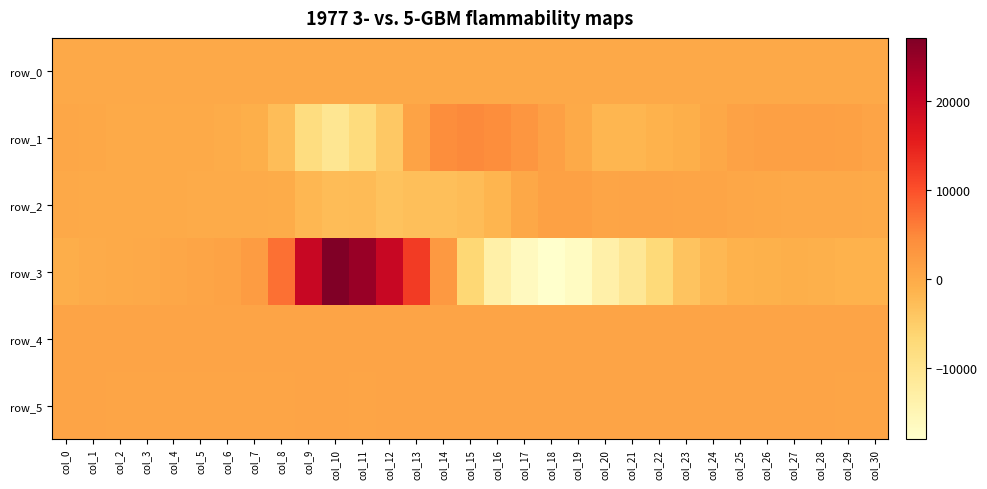

Reading left to right, list all the values displayed in this chart.

row_0: 297.1	297.2	297.2	297.2	297.3	297.4	297.4	297.4	297.5	297.5	297.6	297.7	297.7	297.7	297.8	297.8	297.9	298.0	298.0	298.1	298.1	298.2	298.2	298.3	298.3	298.4	298.4	298.5	298.5	298.6	298.6
row_1: 500.0	352.0	66.0	-45.0	34.0	-7.0	-242.0	-642.0	-2709.0	-8113.0	-10469.0	-7644.0	-4368.0	1146.0	4283.0	4825.0	4326.0	2992.0	1595.0	-50.0	-1786.0	-1719.0	-1187.0	-593.0	417.0	1225.0	1612.0	1664.0	1638.0	1429.0	939.0
row_2: 127.0	55.0	54.0	-16.0	-39.0	-133.0	-166.0	-112.0	-298.0	-1890.0	-2543.0	-2357.0	-3423.0	-3045.0	-3010.0	-2578.0	-1531.0	306.0	1406.0	1505.0	666.0	869.0	999.0	741.0	692.0	511.0	333.0	187.0	200.0	150.0	-13.0
row_3: -435.0	-182.0	86.0	295.0	503.0	765.0	1106.0	2171.0	7157.0	19716.0	27075.0	24694.0	19745.0	12212.0	2704.0	-6611.0	-13419.0	-16419.0	-18021.0	-16621.0	-13610.0	-10880.0	-7148.0	-3671.0	-2038.0	-1248.0	-974.0	-665.0	-868.0	-1152.0	-1237.0
row_4: 852.0	852.0	851.0	851.0	851.0	857.0	851.0	849.0	856.0	863.0	865.0	856.0	863.0	866.0	864.0	864.0	866.0	860.0	865.0	865.0	866.0	862.0	870.0	865.0	862.0	865.0	859.0	859.0	860.0	855.0	861.0
row_5: 828.0	832.0	823.0	822.0	824.0	826.0	817.0	823.0	825.0	830.0	829.0	825.0	830.0	832.0	832.0	828.0	837.0	832.0	830.0	832.0	832.0	832.0	837.0	832.0	832.0	832.0	833.0	832.0	829.0	827.0	824.0